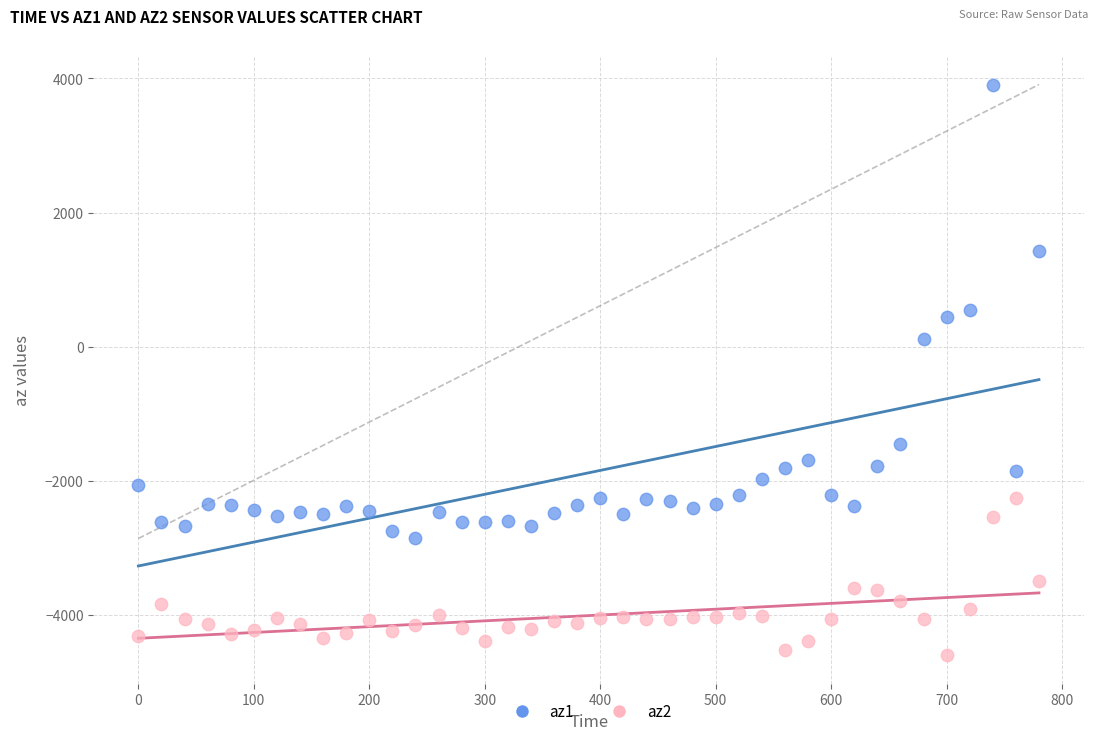

What is the X range (max minus min) for the scatter plot?

780